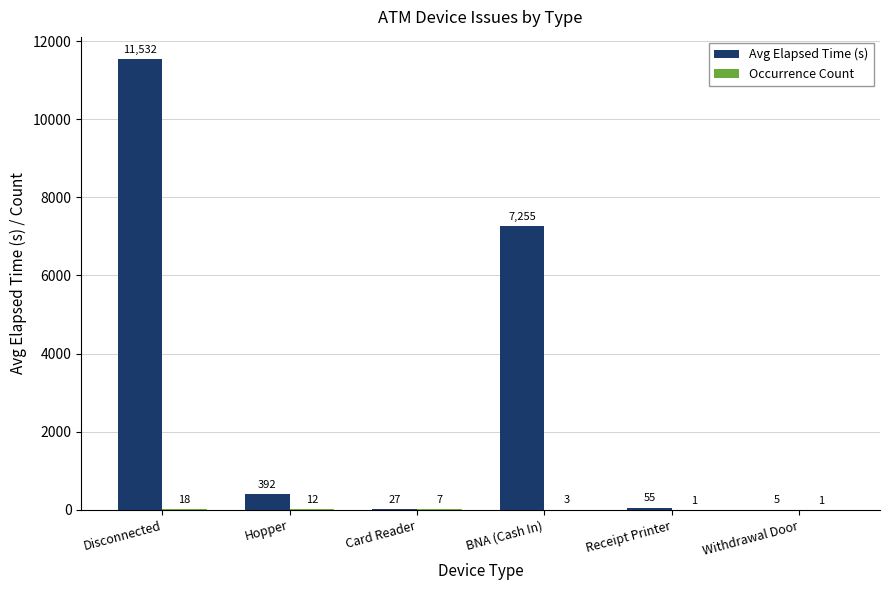

At which label is Avg Elapsed Time (s) closest to 5768?

BNA (Cash In)